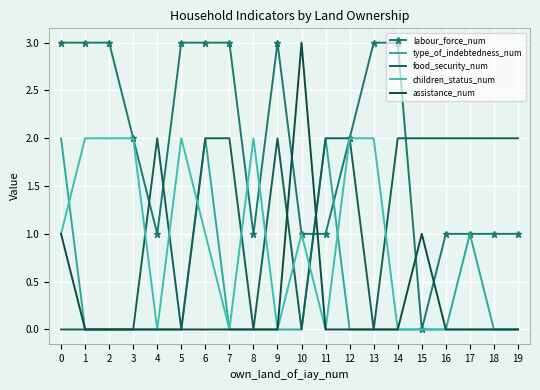

What is the maximum value for type_of_indebtedness_num?

2